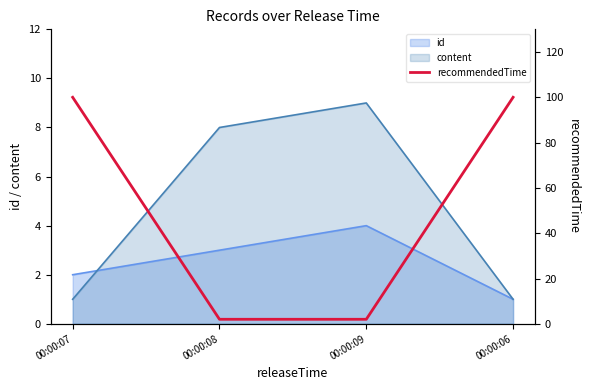

Does the chart display data point markers on the line(s)?

No